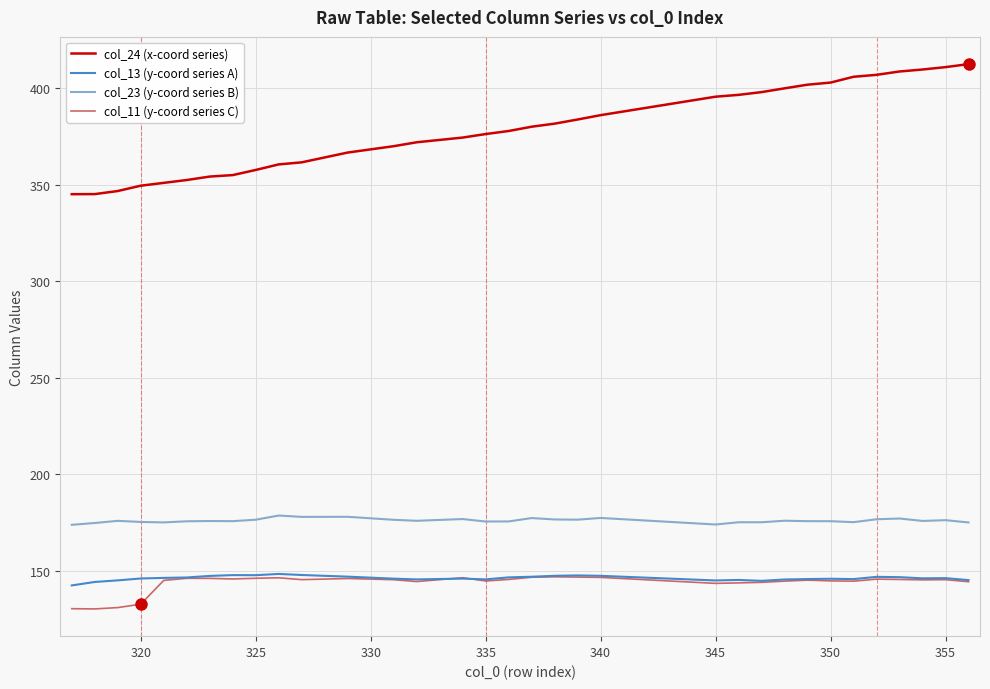

Which series has the widest spread of values?

col_24 (x-coord series)